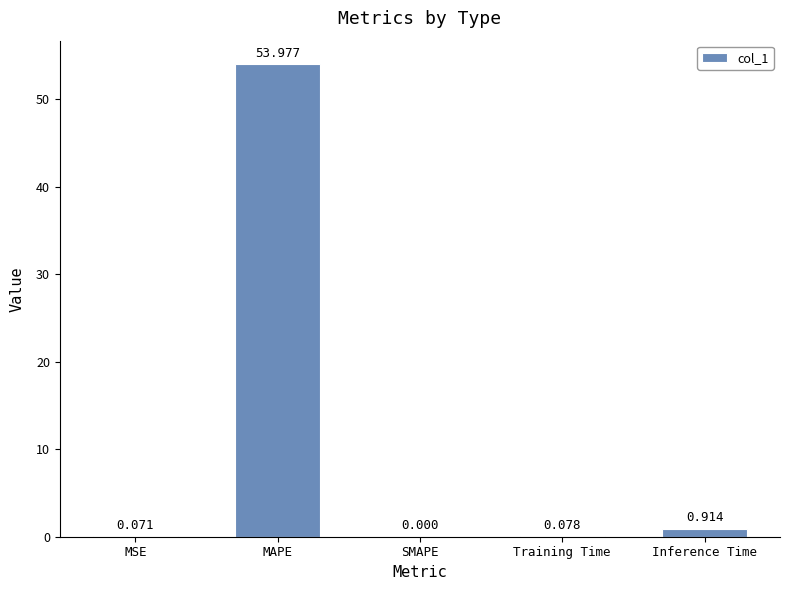

Where is the data nearest to the value 26?

Inference Time